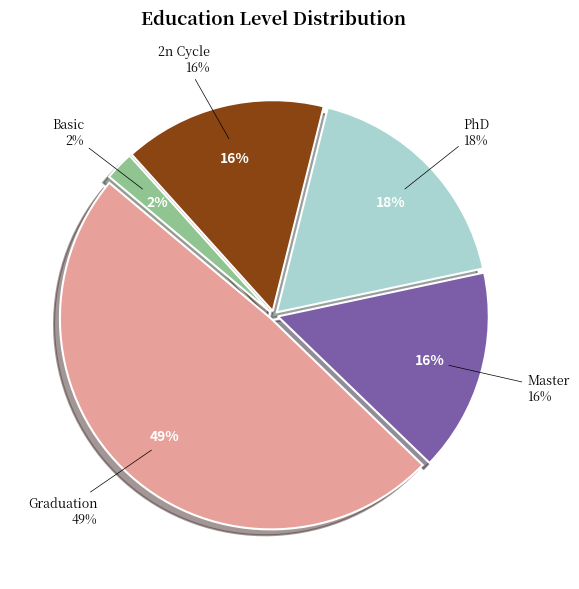

What percentage is the 2n Cycle slice, to the nearest percent?

16%